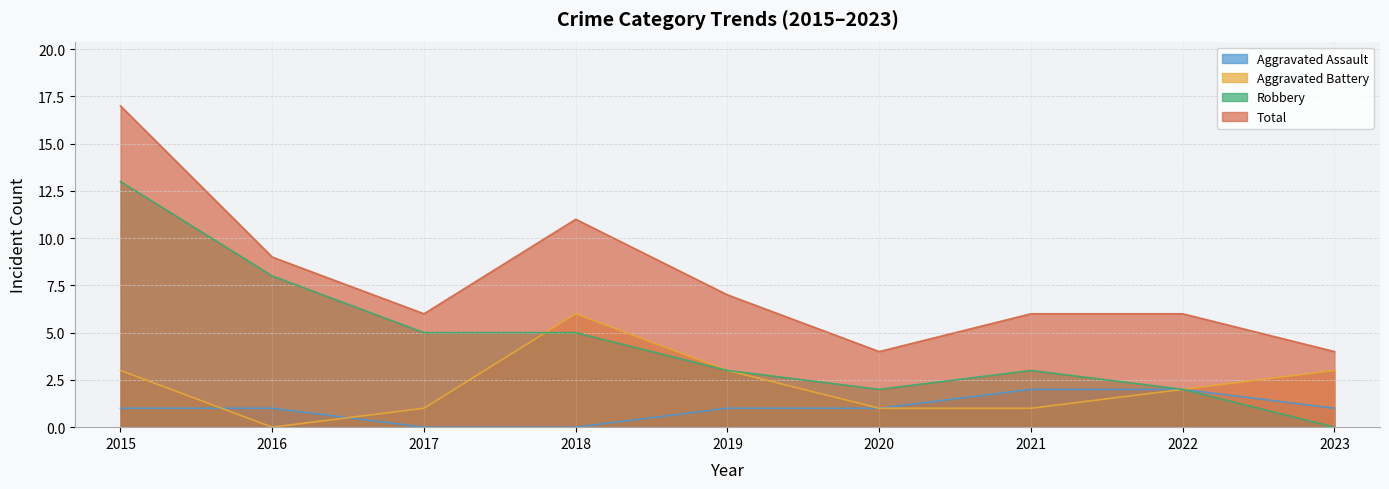

At which category does Robbery reach its first local peak?

2021